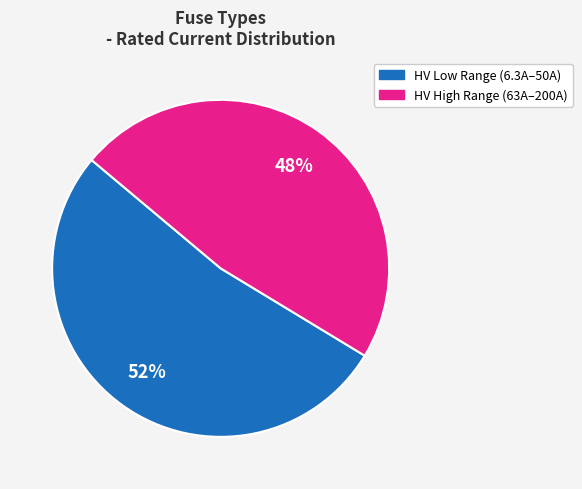

Approximately how many times larger is the value at HV Low Range (6.3A–50A) compared to HV High Range (63A–200A)?

1.1